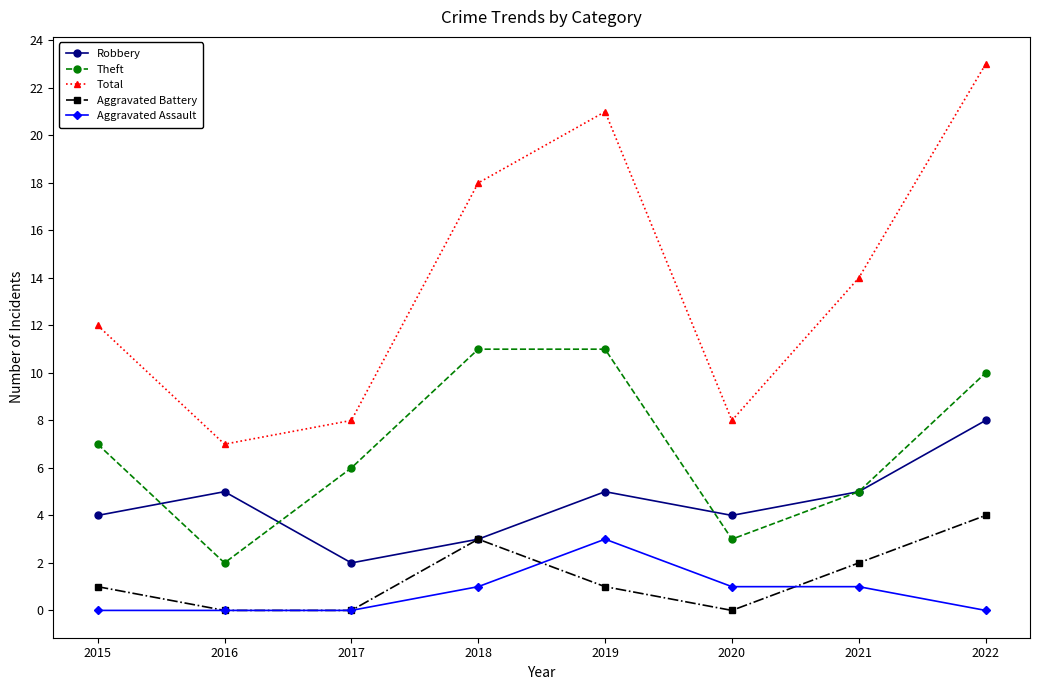

What is the spread (max minus min) of values at 2016?

7